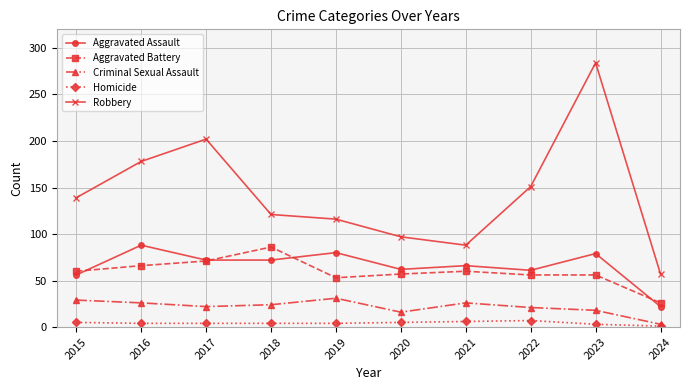

True or false: Aggravated Battery has a value of 18 at 2018.

False